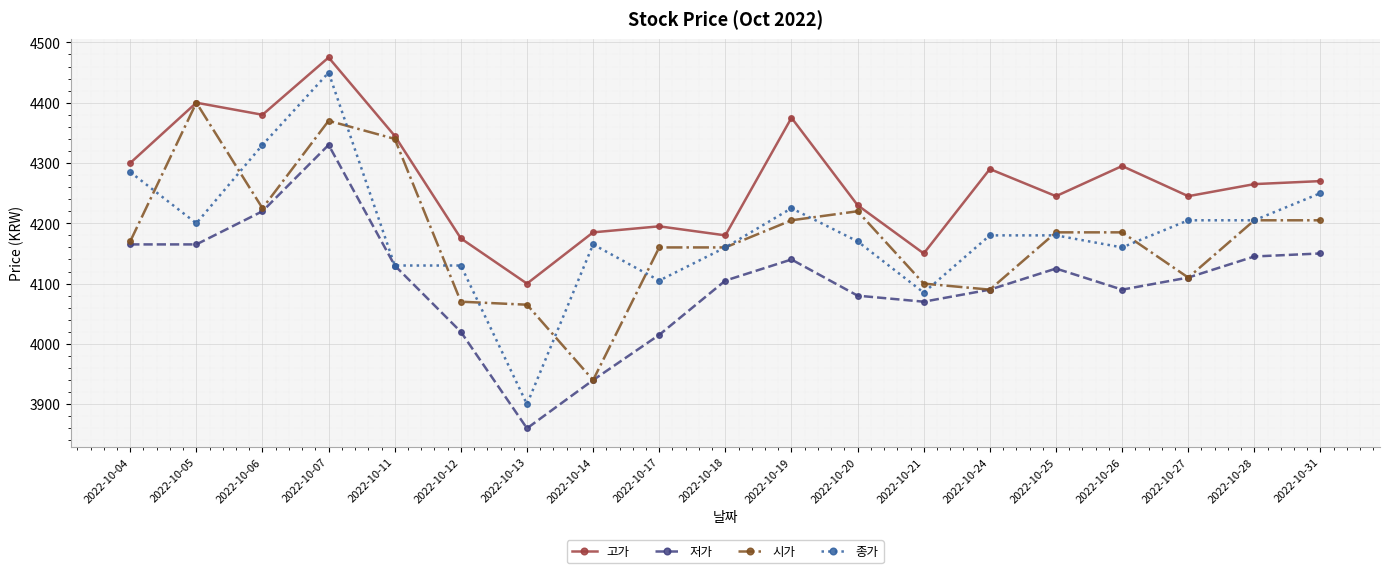

At which category is the sum across all series the highest?

2022-10-07